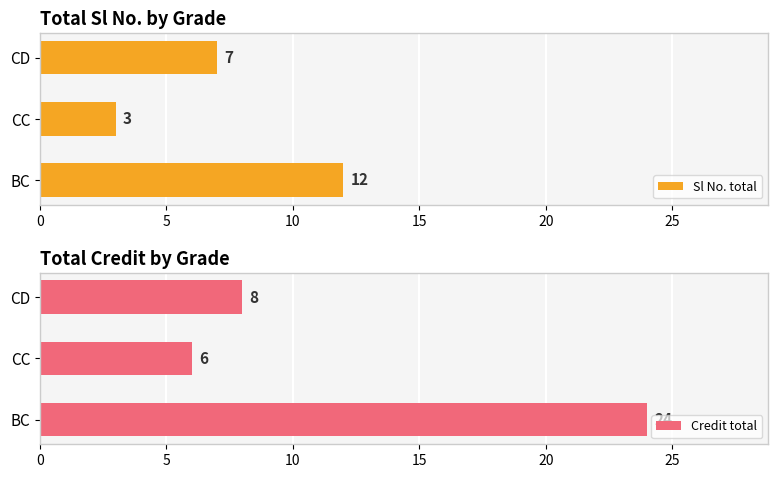

Does the chart contain any negative values?

No